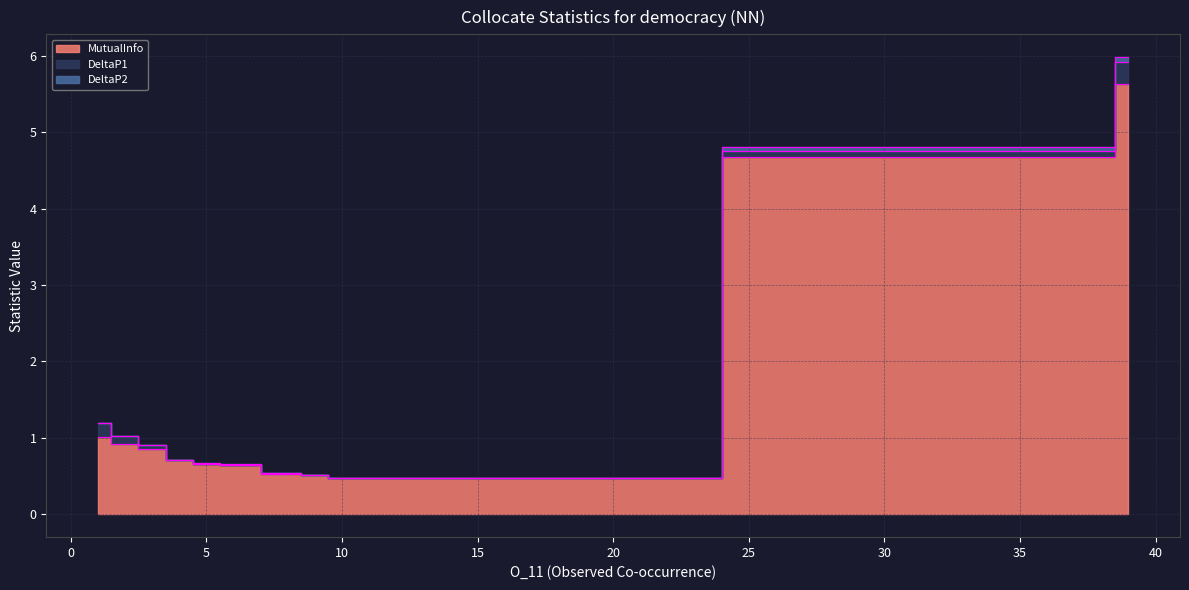

What is the difference between the DeltaP2 values at 8 and 39?

5.4